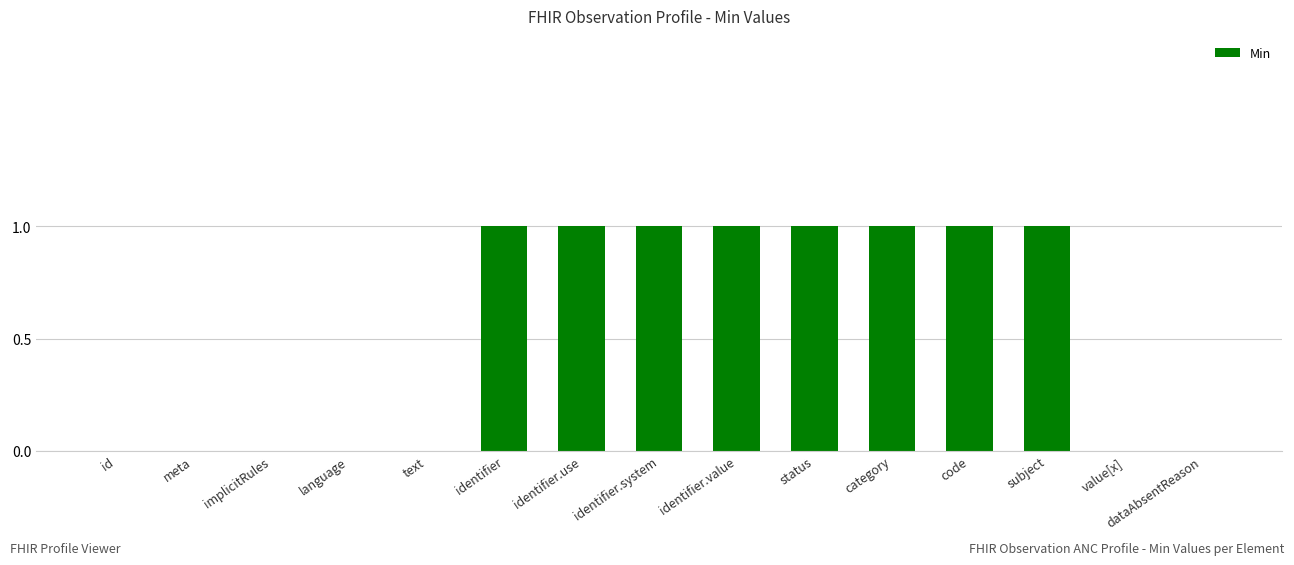

Reading left to right, transcribe all the data shown in this chart.

id=0	meta=0	implicitRules=0	language=0	text=0	identifier=1	identifier.use=1	identifier.system=1	identifier.value=1	status=1	category=1	code=1	subject=1	value[x]=0	dataAbsentReason=0